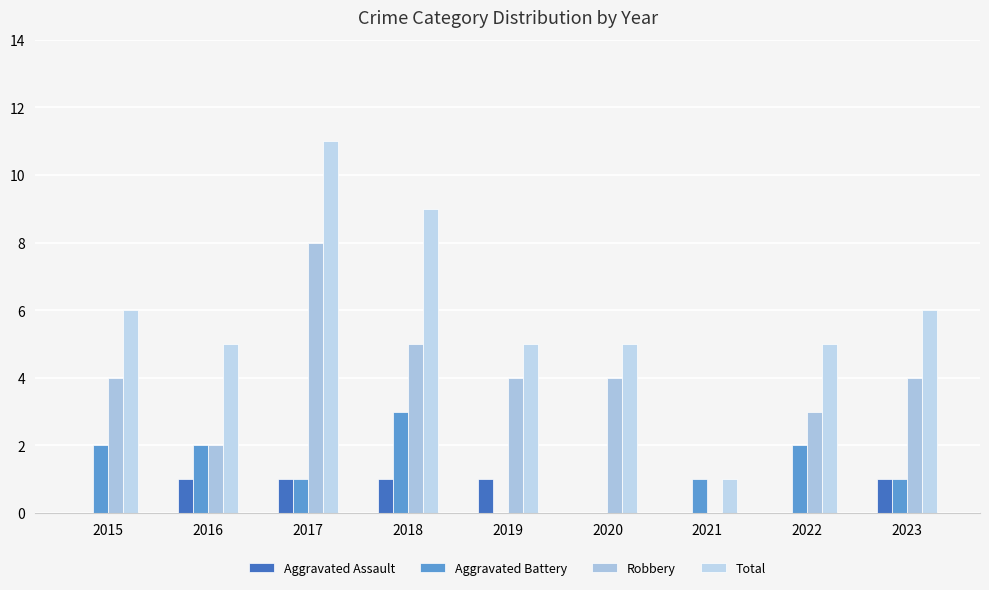

Reading left to right, what are all the values shown in this chart?

Aggravated Assault: 0	1	1	1	1	0	0	0	1
Aggravated Battery: 2	2	1	3	0	0	1	2	1
Robbery: 4	2	8	5	4	4	0	3	4
Total: 6	5	11	9	5	5	1	5	6